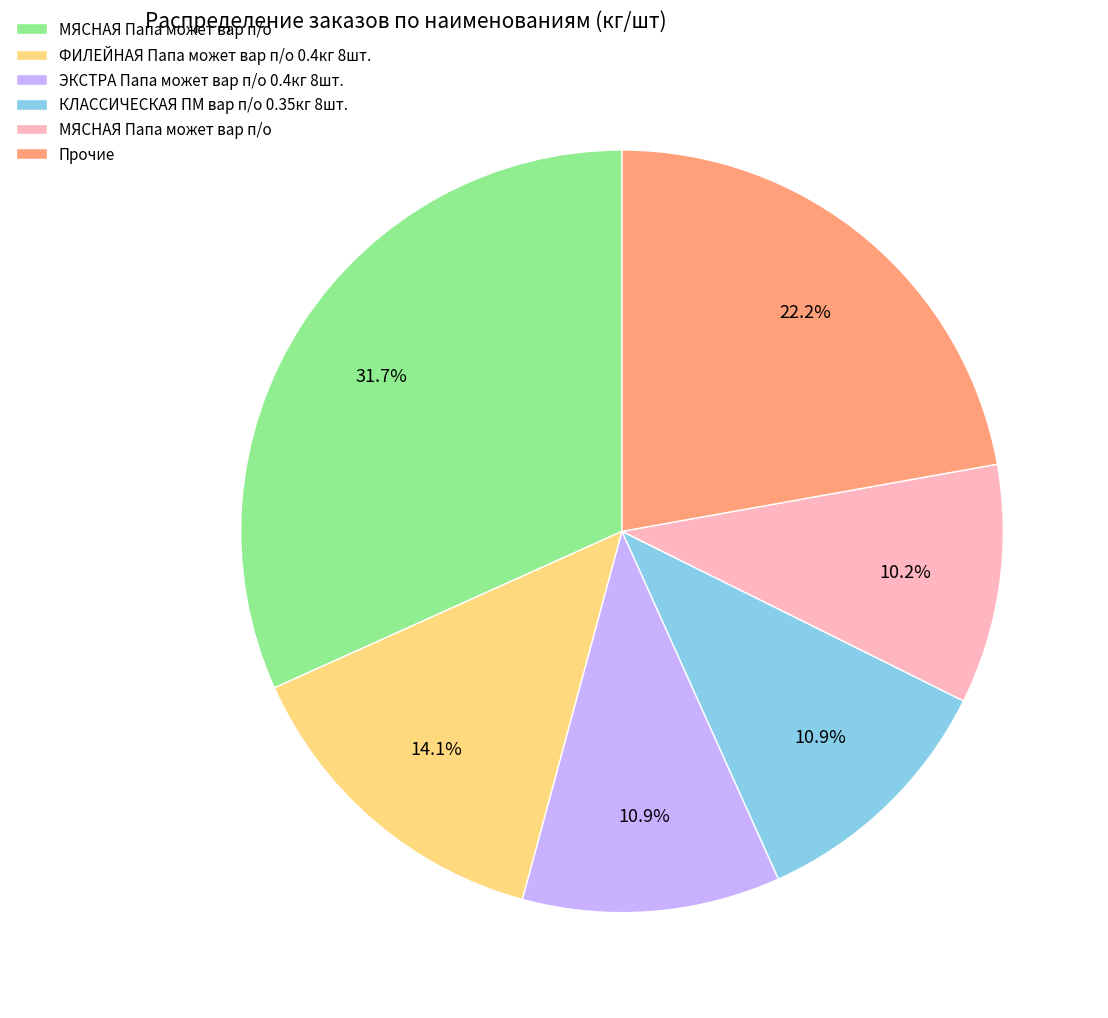

Is there any slice that represents more than half of the pie?

No